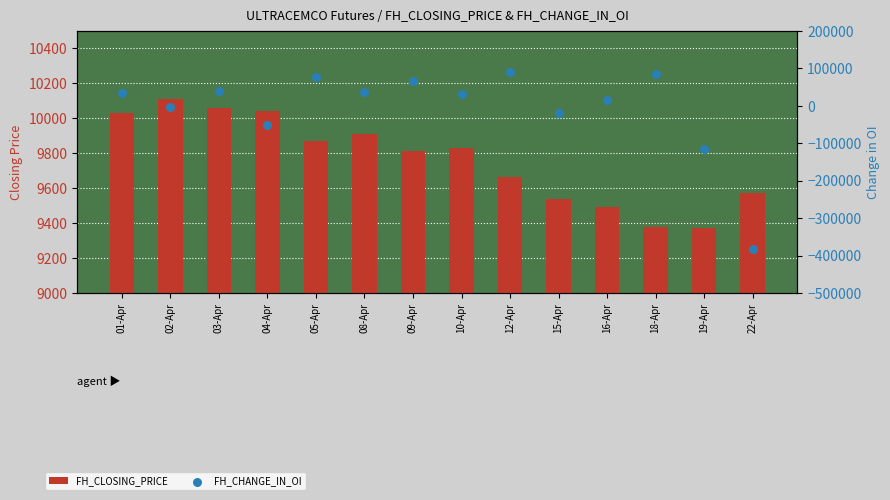

At which category is the sum across all series the highest?

12-Apr